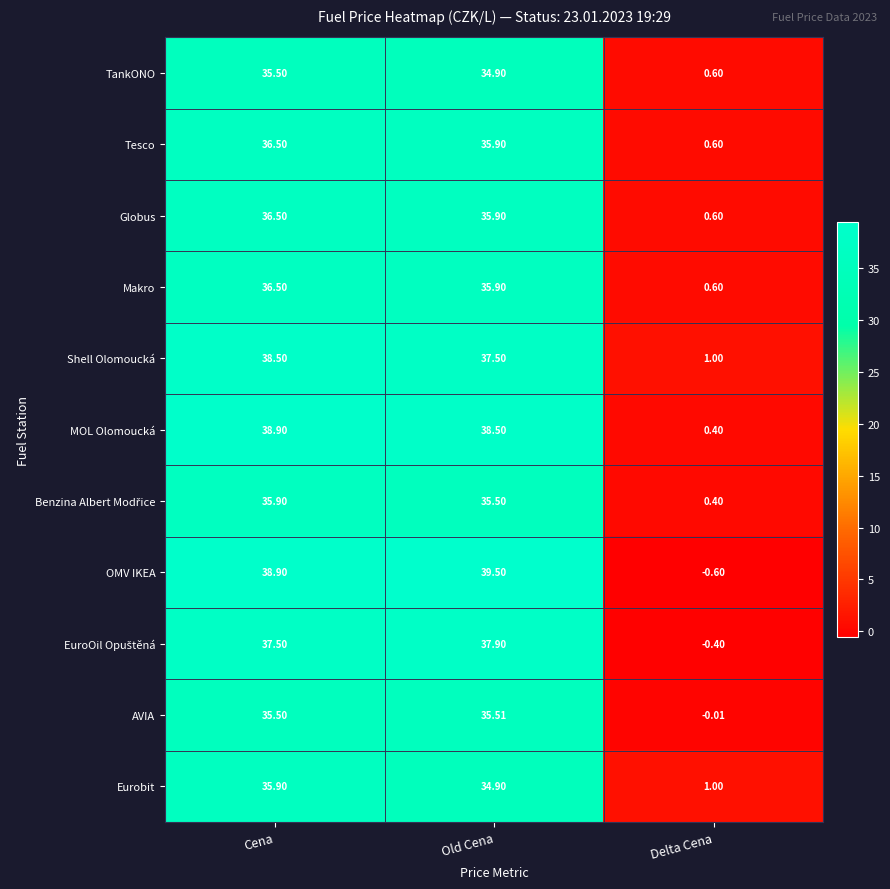

Which series has the widest spread of values?

OMV IKEA